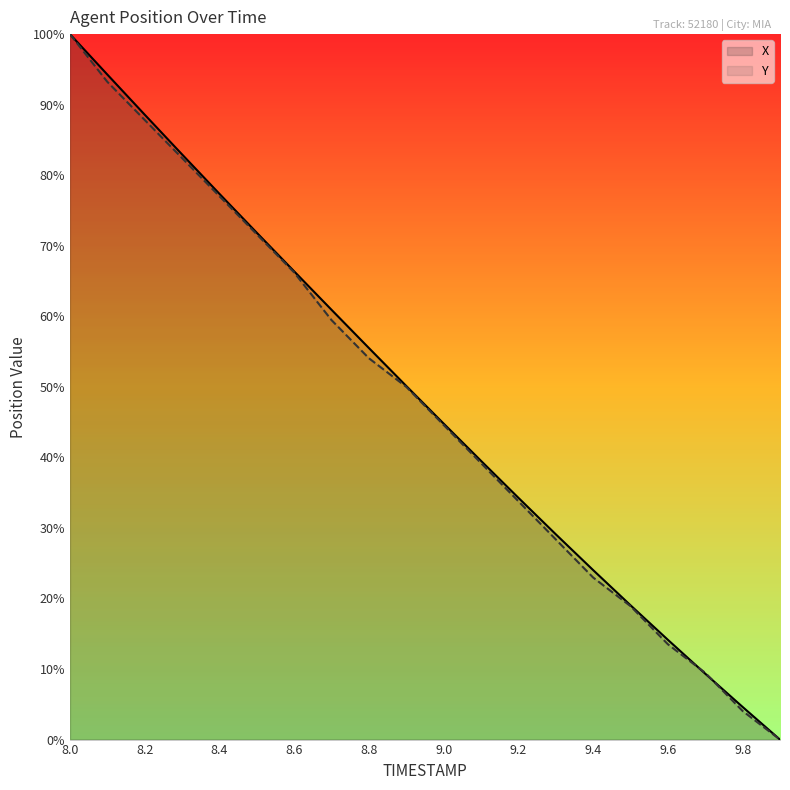

Rank the series at 19 from lowest to highest value.

X, Y